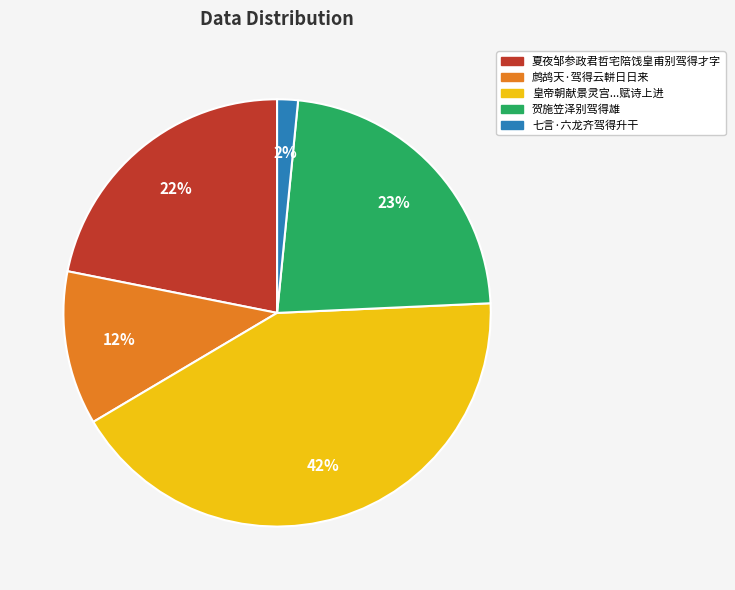

To the nearest percent, what is the average slice percentage?

20%